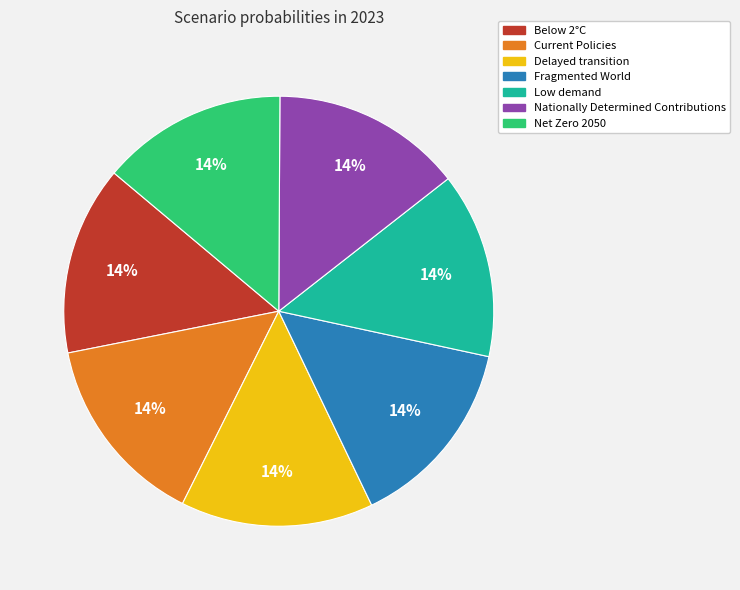

To the nearest percent, what percentage of the pie is Nationally Determined Contributions?

14%